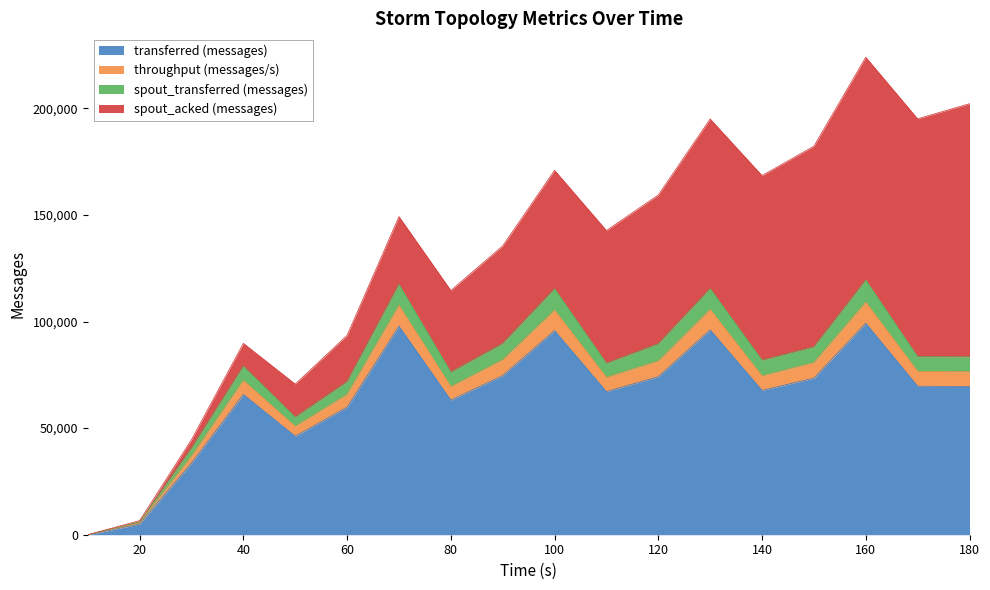

At which label does throughput (messages/s) reach its minimum?

10